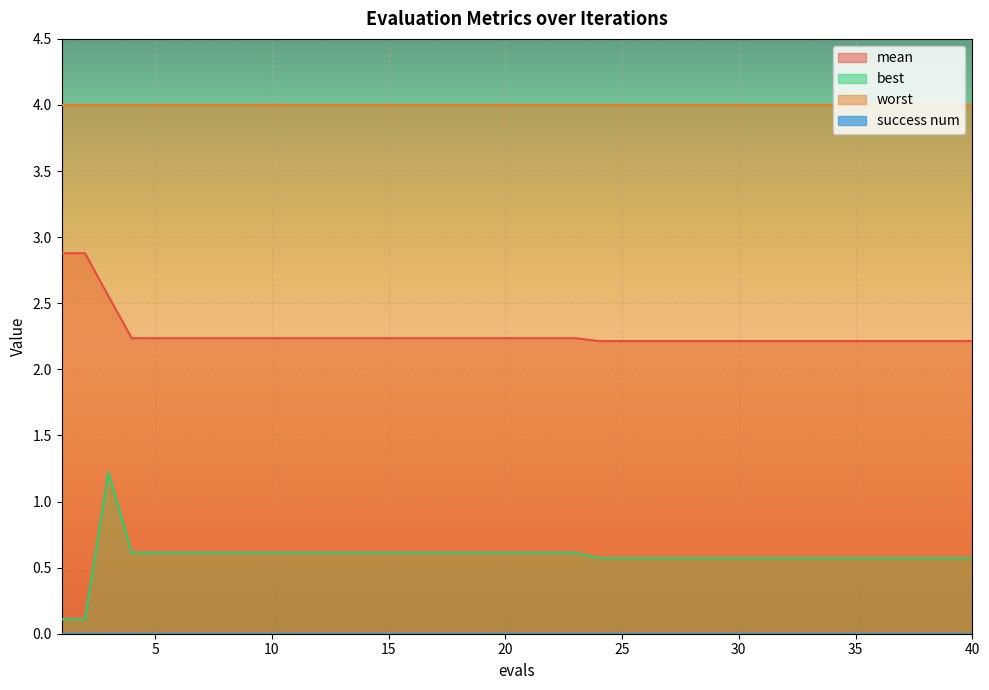

Is the value of best at 31 greater than the value of mean at 14?

No